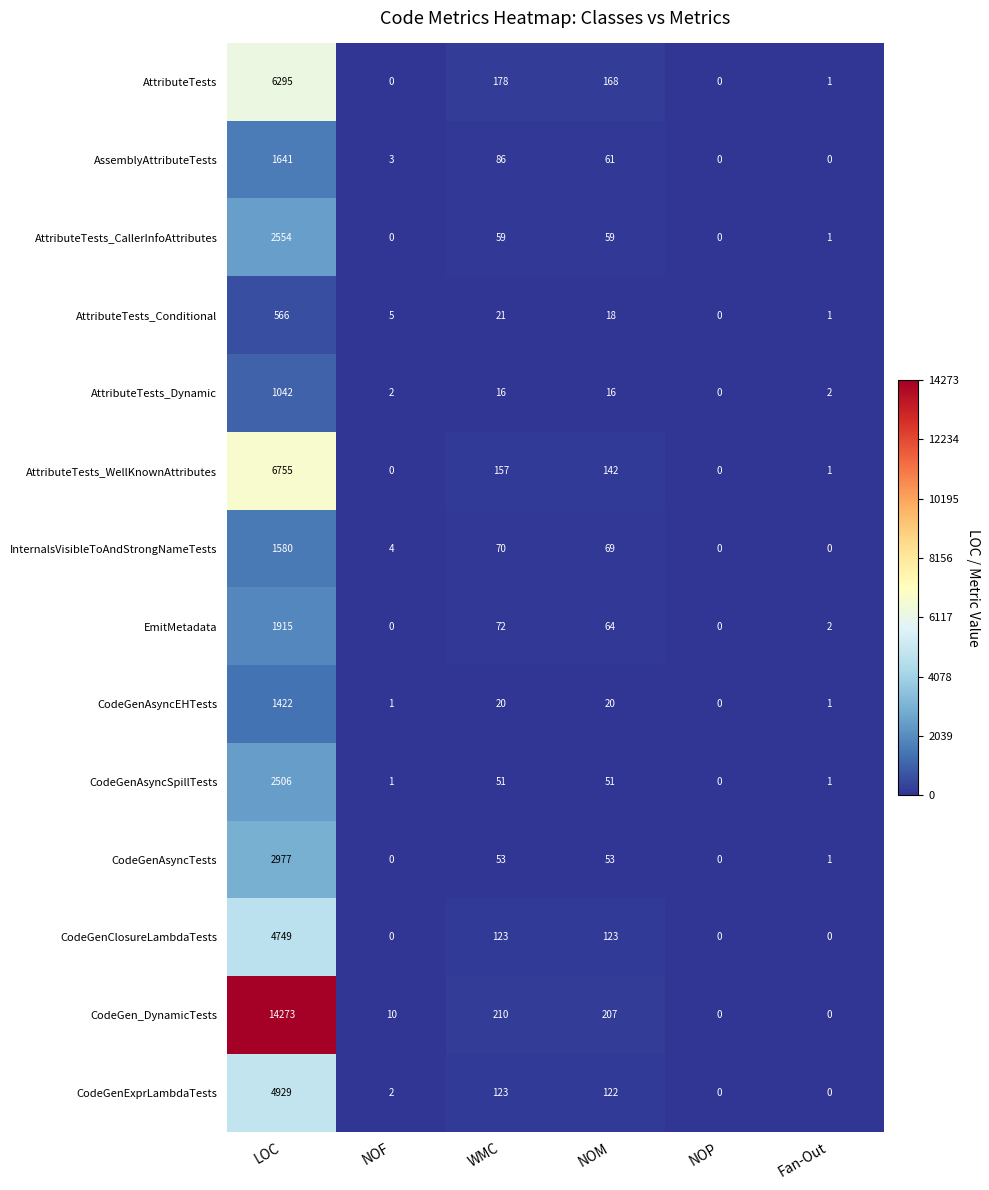

Where does the CodeGen_DynamicTests series first go above 207?

LOC